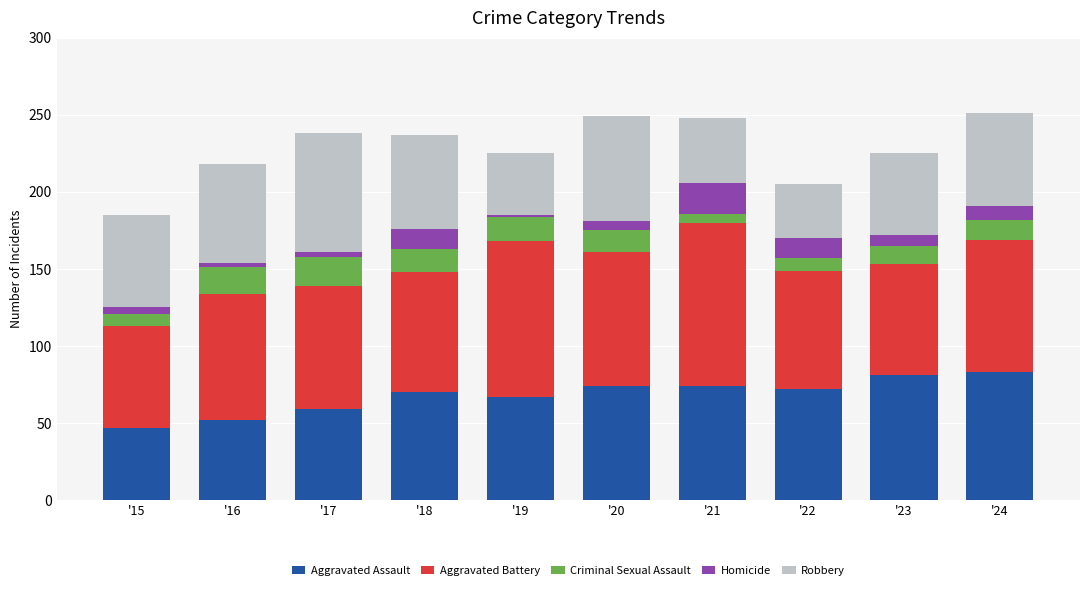

How many bars are there in total?

10